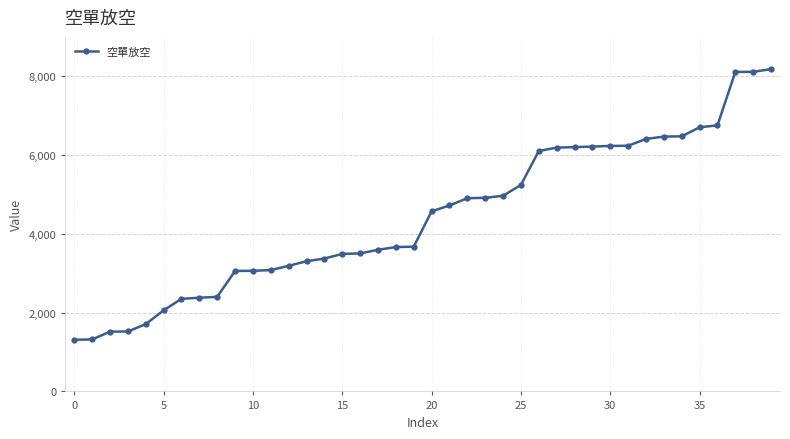

What is the sum of all values?

177306